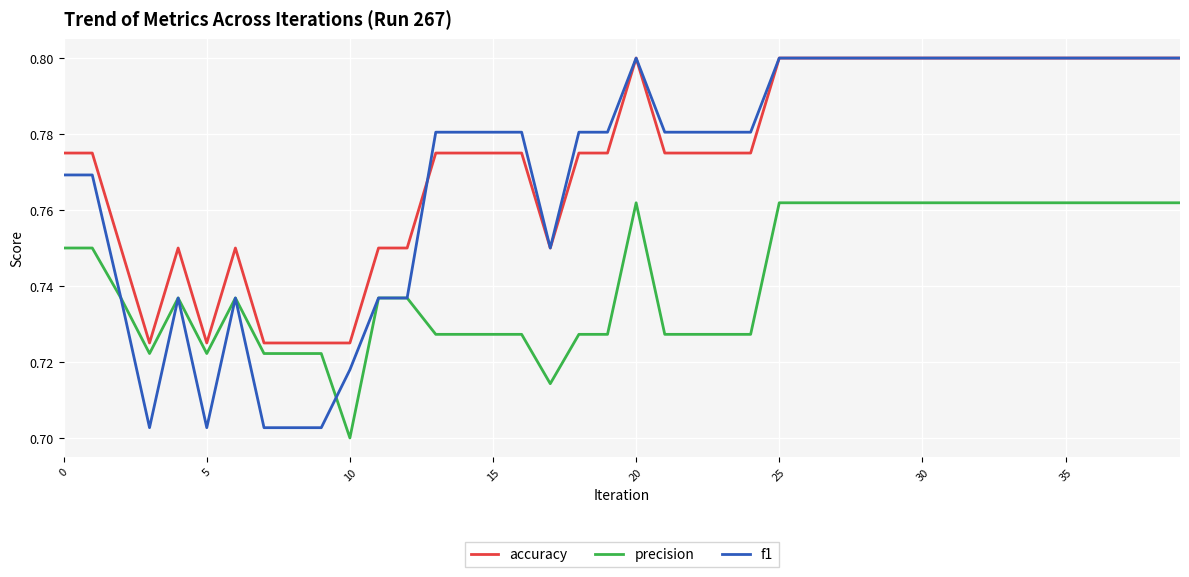

True or false: accuracy and precision cross at least once.

False